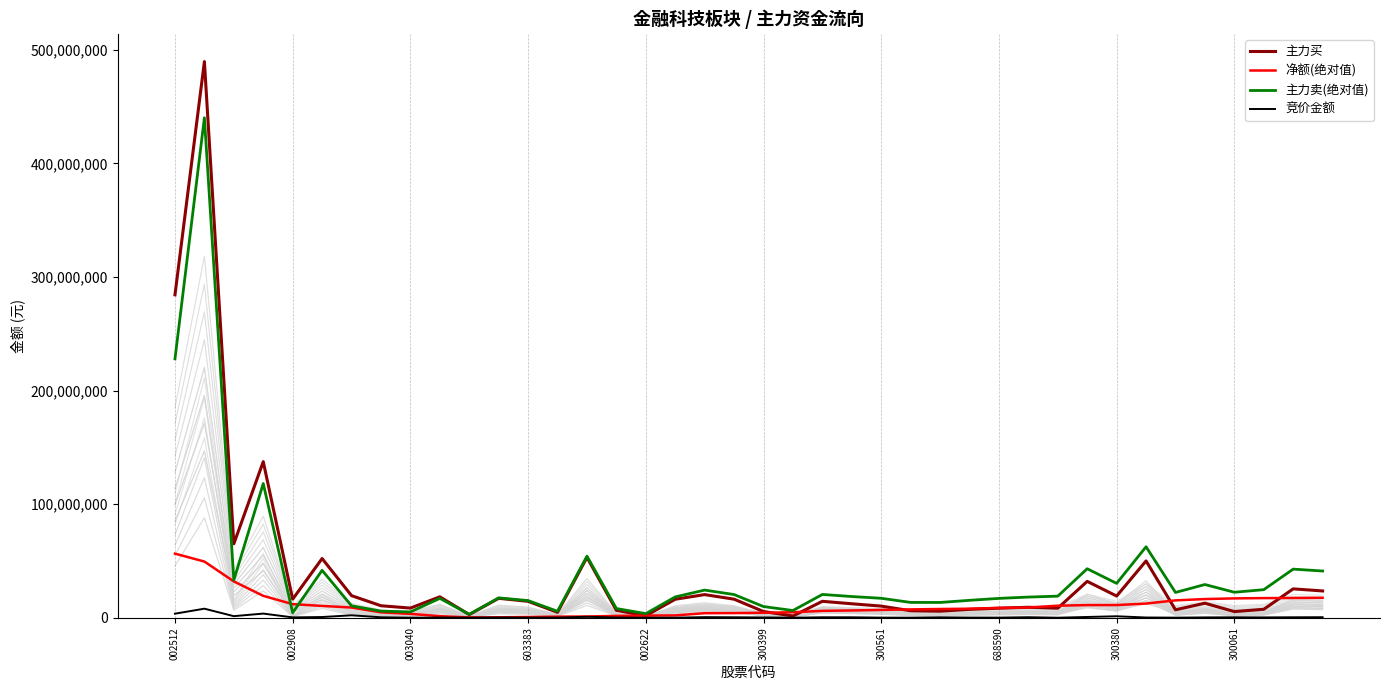

What are all the series names shown in the legend?

主力买, 净额(绝对值), 主力卖(绝对值), 竞价金额